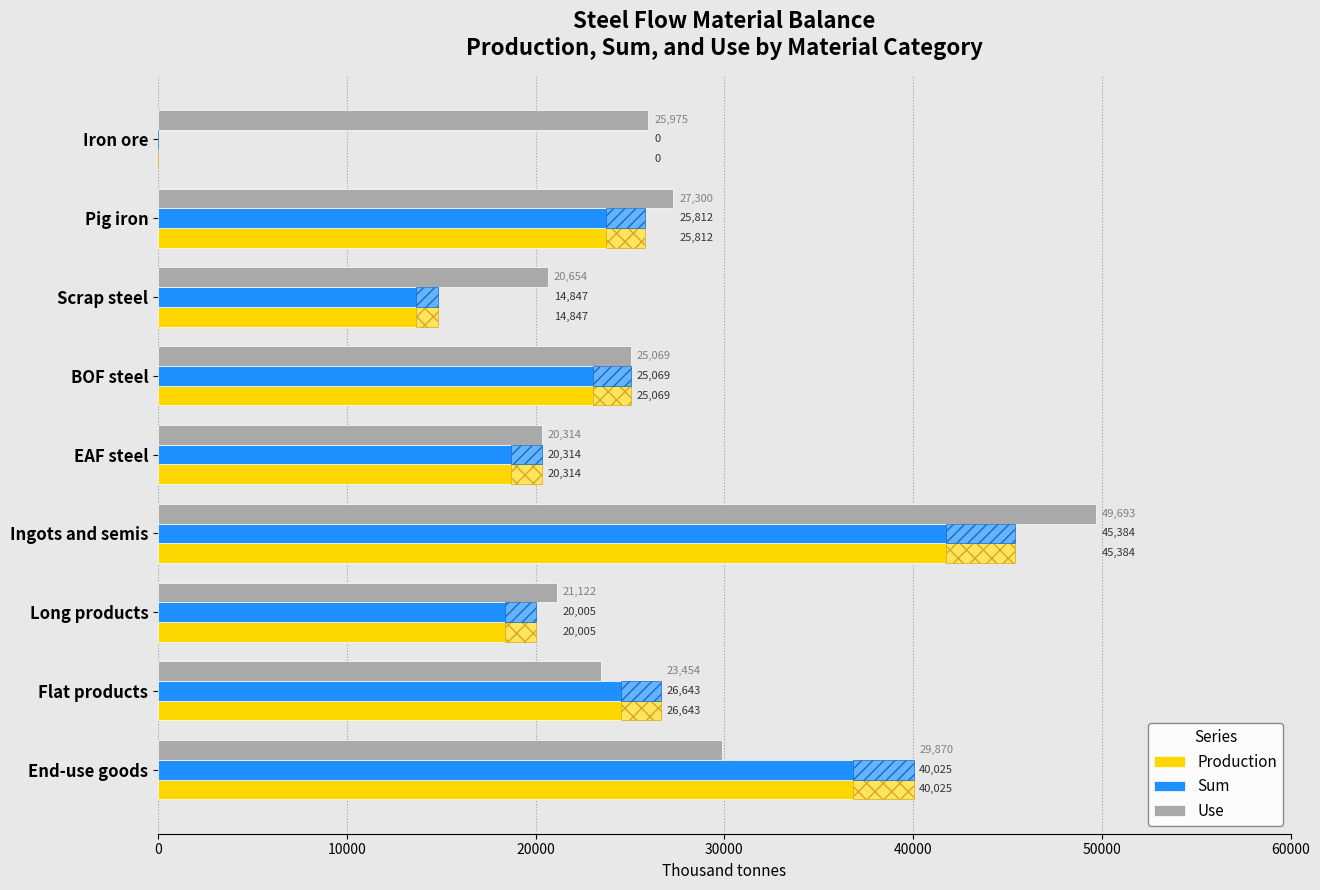

How many data points in Production are less than 25069?

4